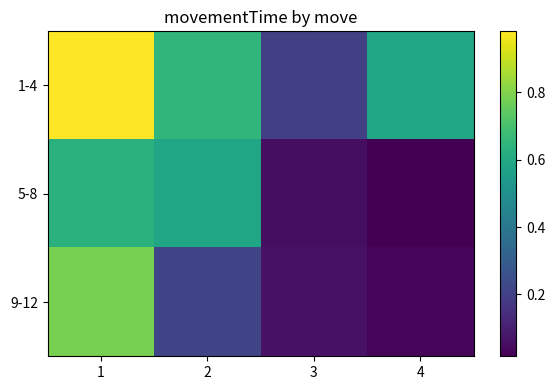

Which has a higher value, 4 or 3?

4